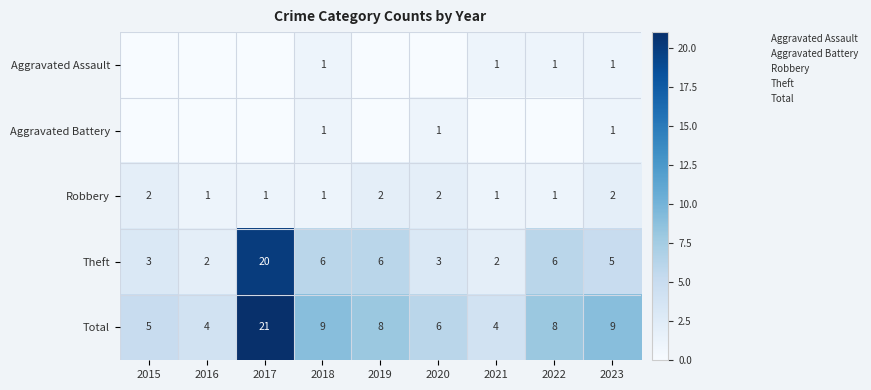

Which series has the widest spread of values?

Theft